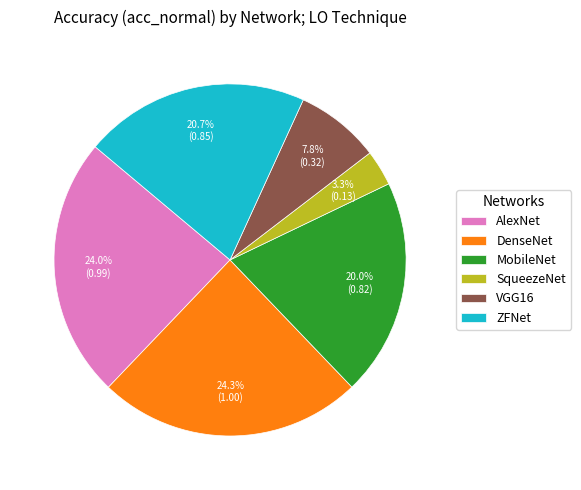

Is there any slice that represents more than half of the pie?

No